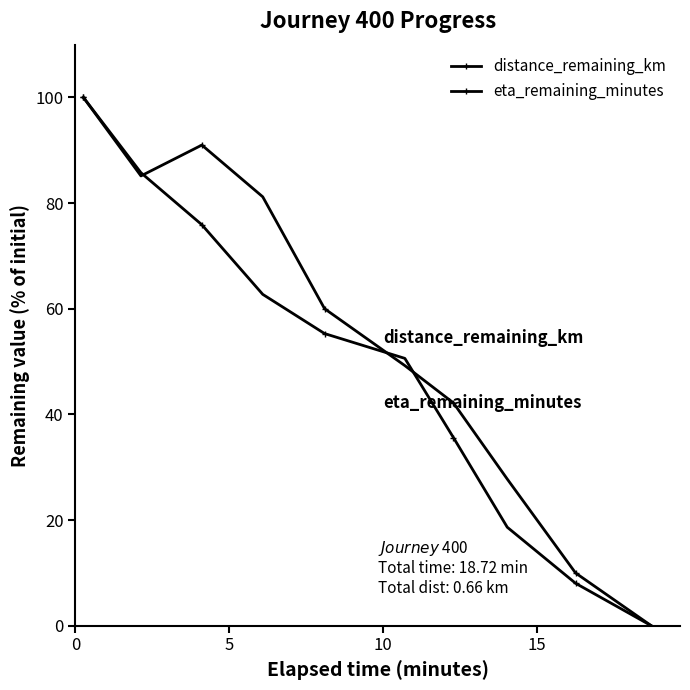

Is this an area chart (filled region under the line)?

No